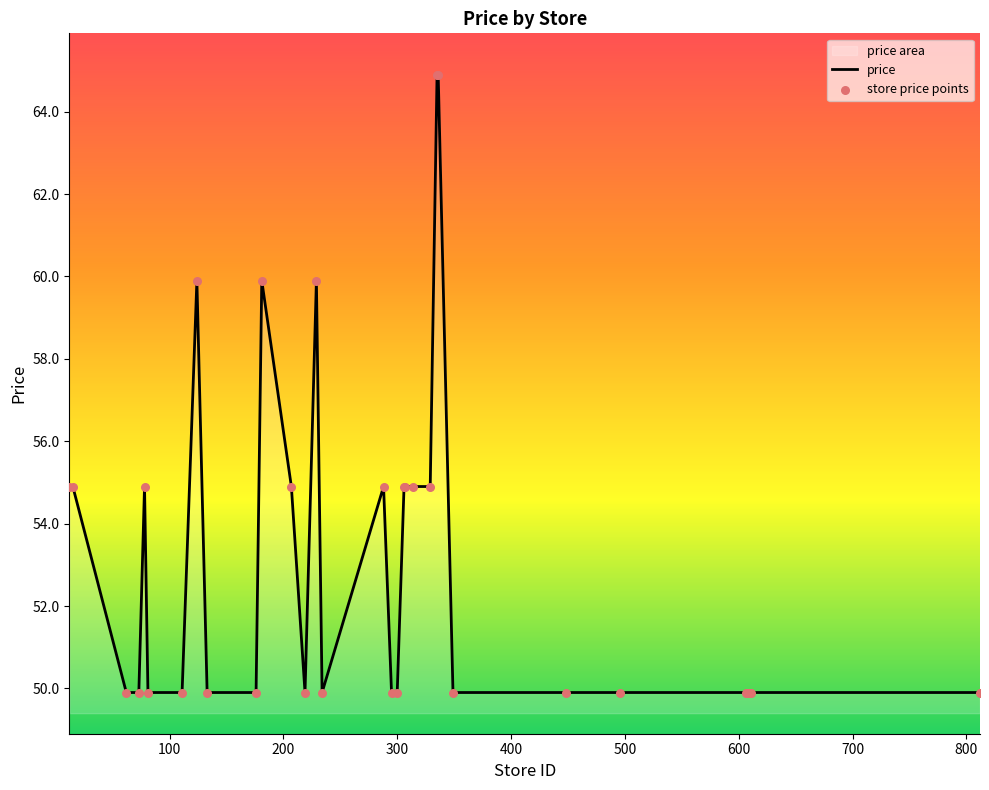

What is the difference between the maximum and minimum values?

15.0